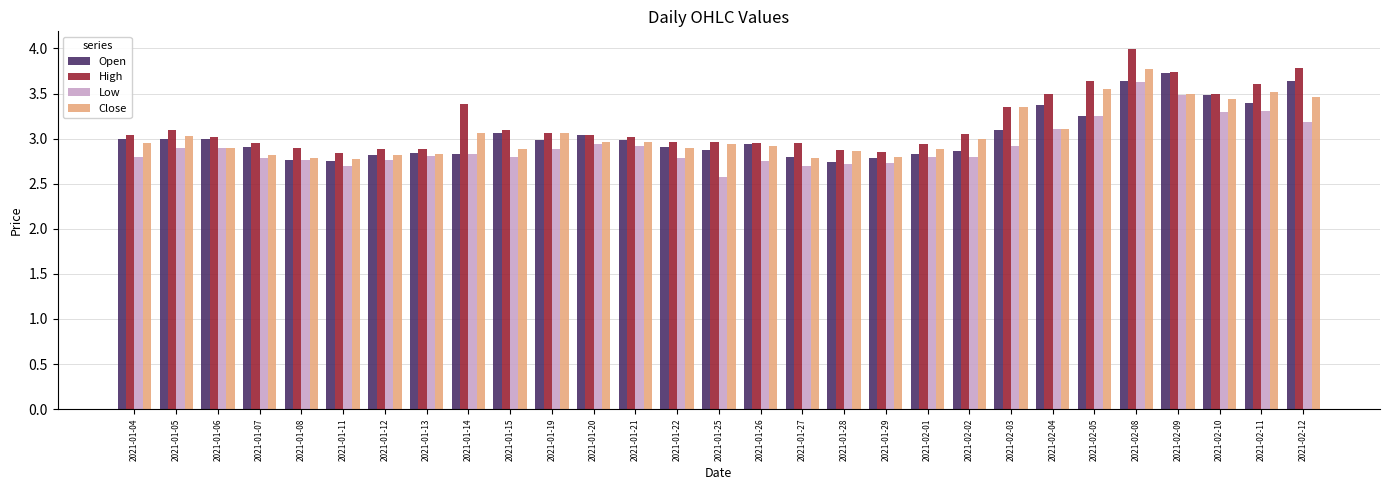

What is the label of the 15th bar from the right?

2021-01-25